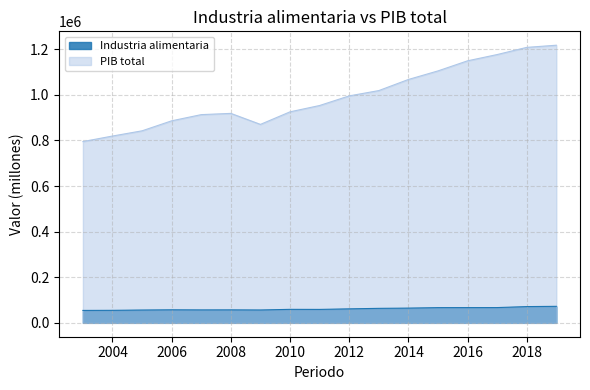

How many lines are shown in the chart?

2